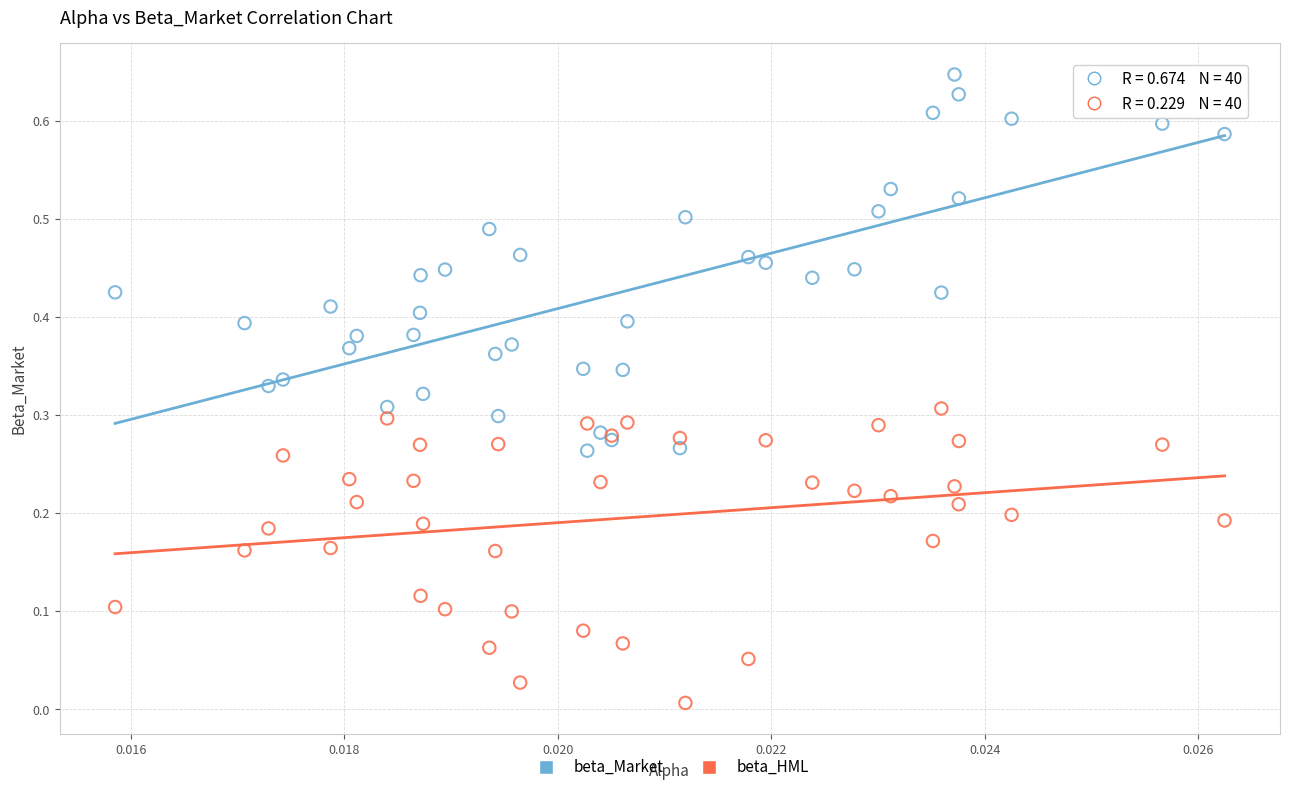

Which series has the largest Y range (max minus min)?

beta_Market